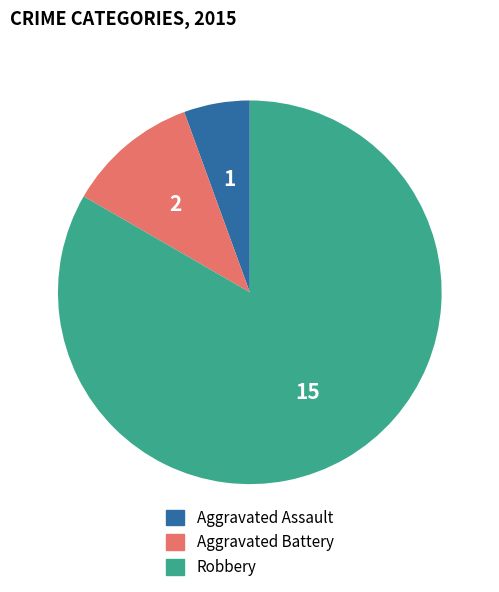

Which has a higher value, Aggravated Battery or Aggravated Assault?

Aggravated Battery